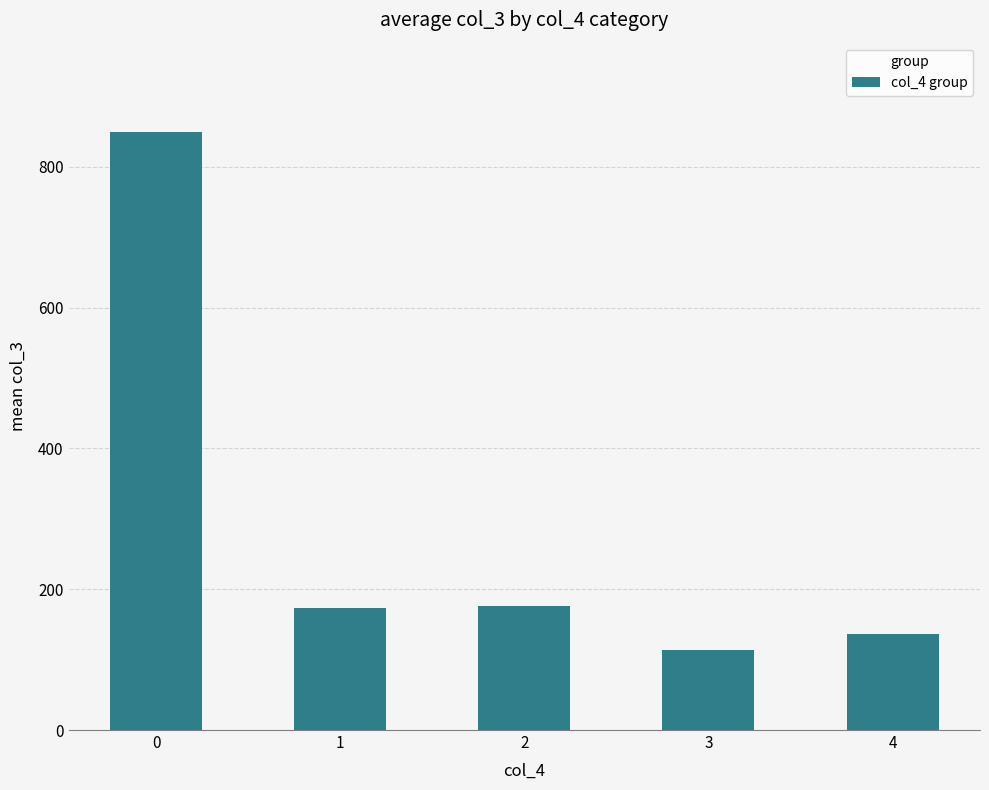

What is the change in value from 0 to 1?

-675.9